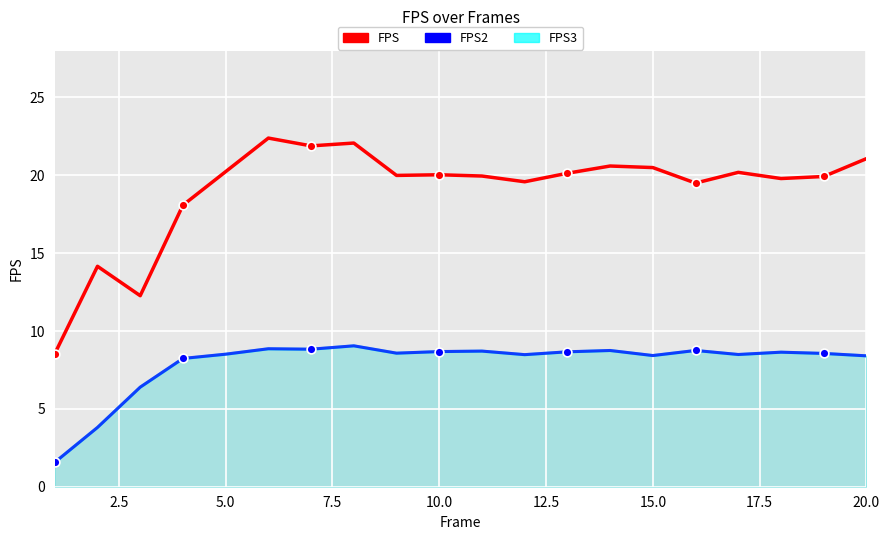

Which series has the largest total across all categories?

FPS